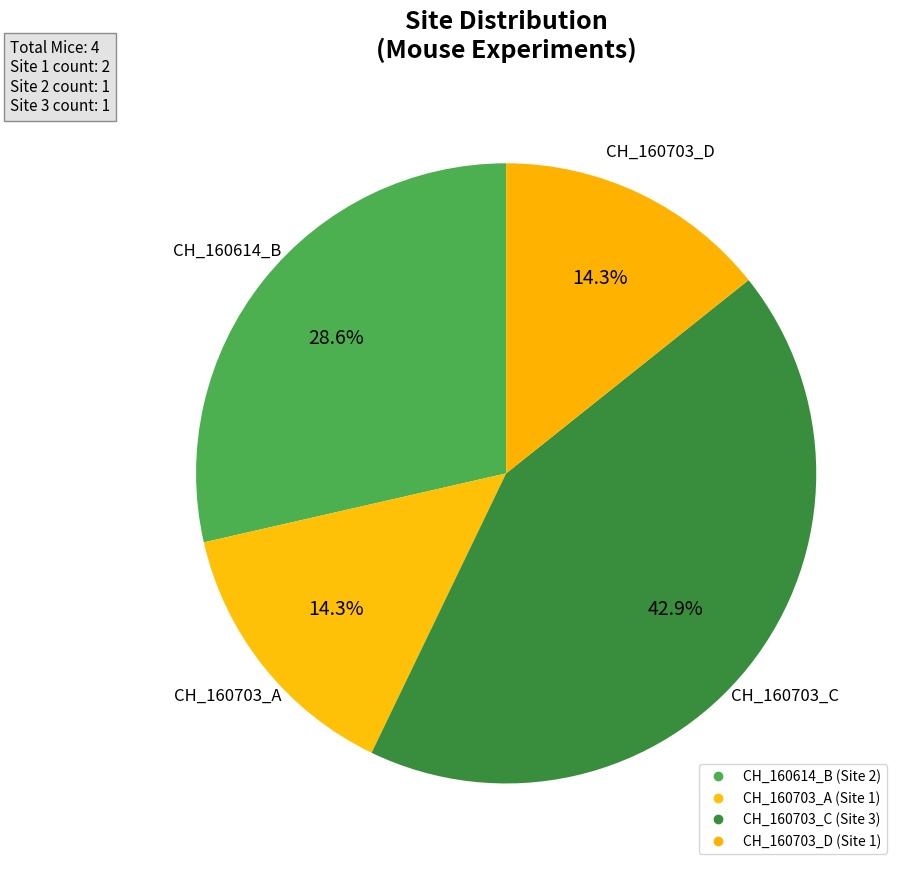

Count the number of slices in the pie.

4